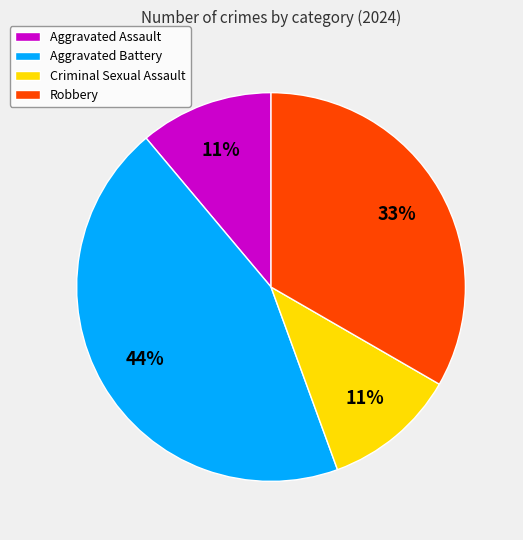

To the nearest percent, what percentage of the pie is Criminal Sexual Assault?

11%